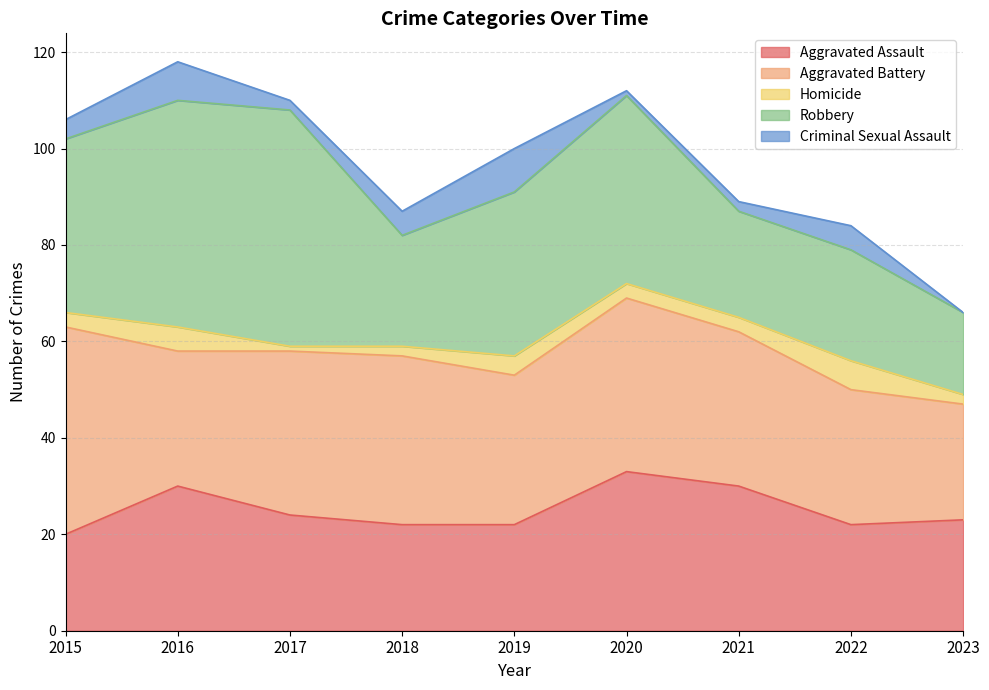

The Aggravated Assault series shows 39 at 2023. True or false?

False